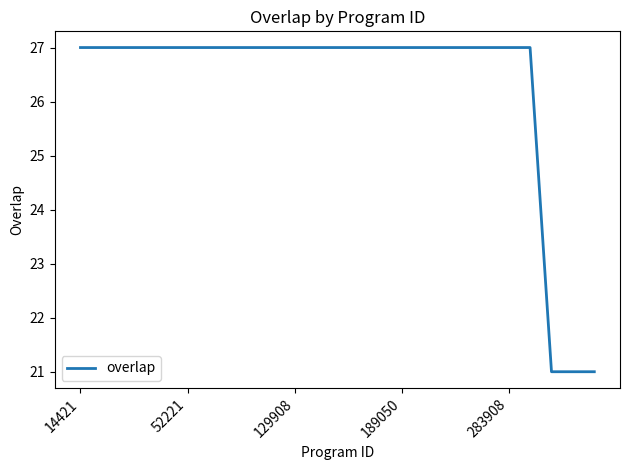

What is the difference between the maximum and minimum values?

6